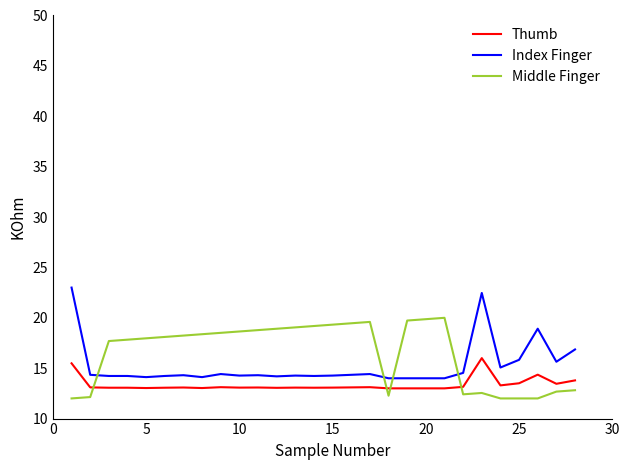

Does the chart have visible grid lines?

No